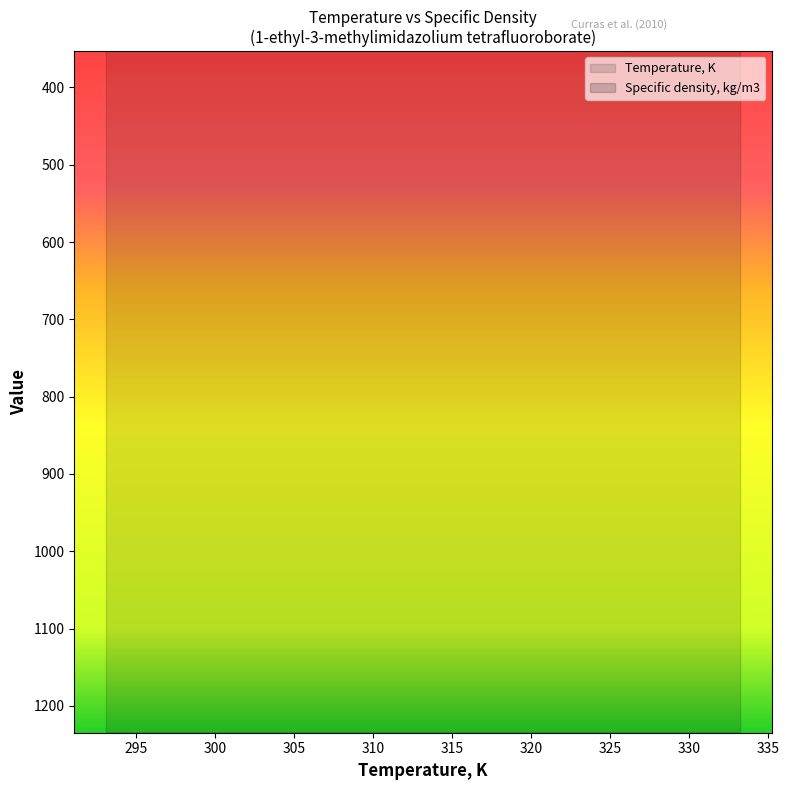

What is the value of the Specific density, kg/m3 point at the 2nd from the left?

1284.3